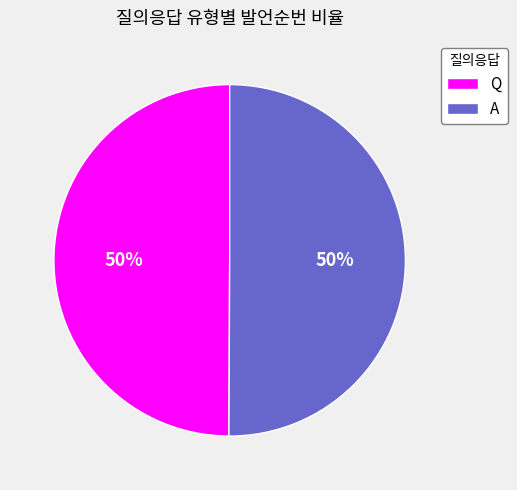

True or false: A accounts for 62% of the total.

False